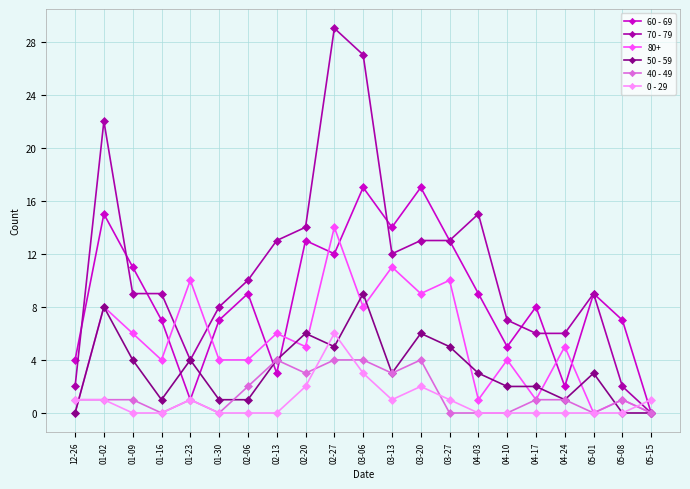

What is the spread (max minus min) of values at 03-13?

13